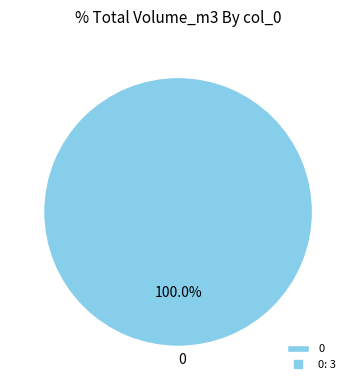

Is there any slice that represents more than half of the pie?

Yes